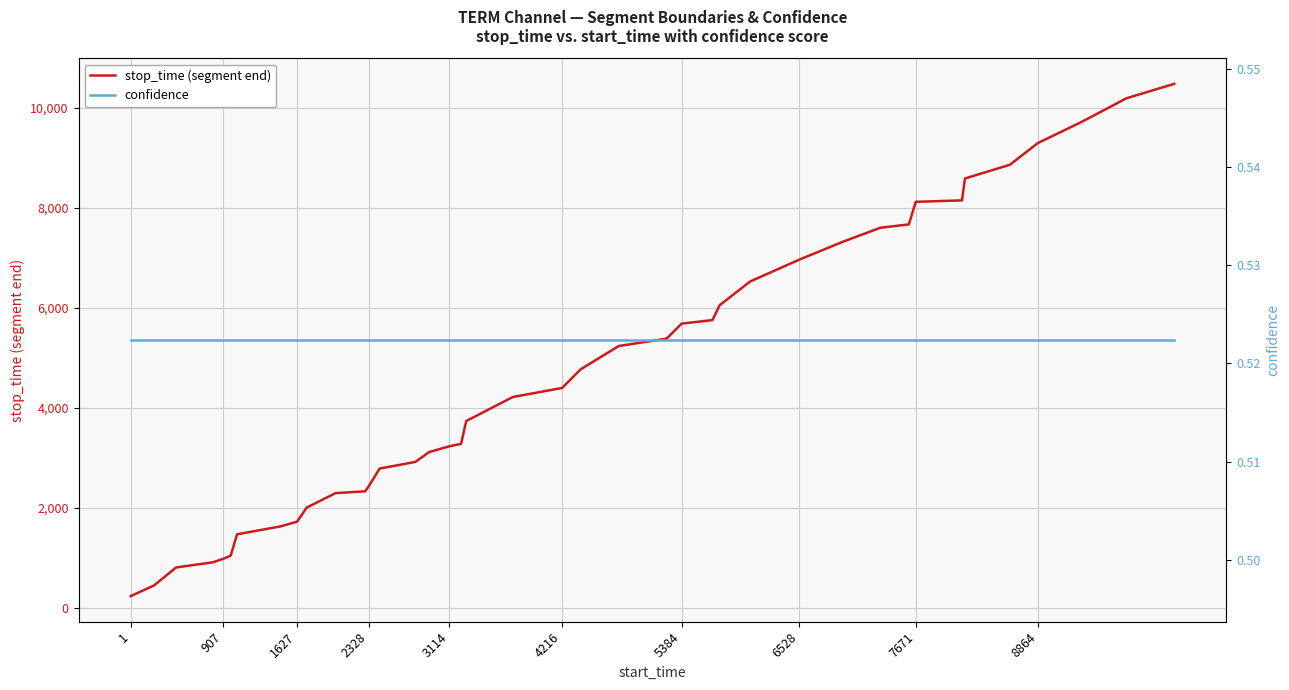

True or false: stop_time (segment end) has a value of 229.0 at 1.

True